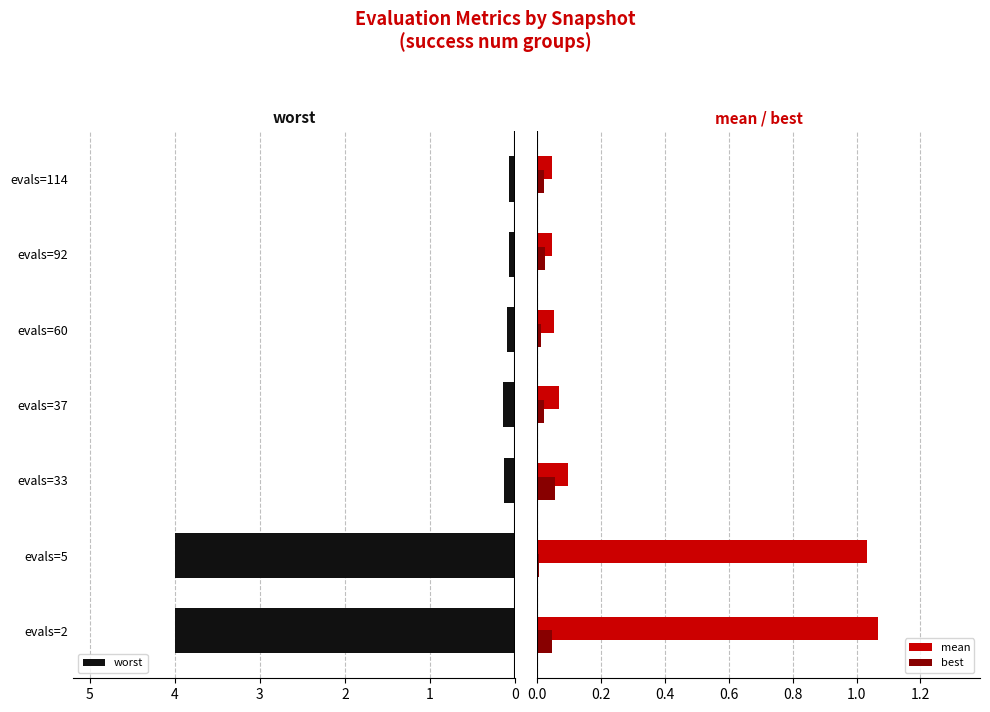

What is the greatest value displayed?

4.0